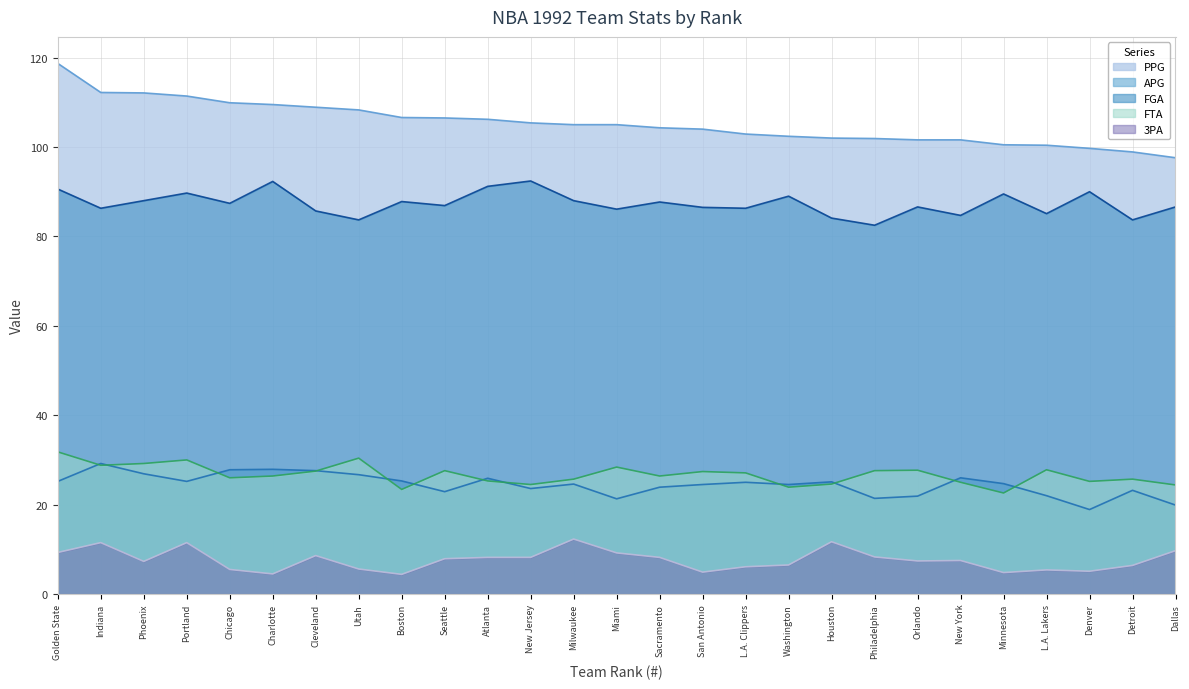

What is the label of the 16th point from the right?

New Jersey